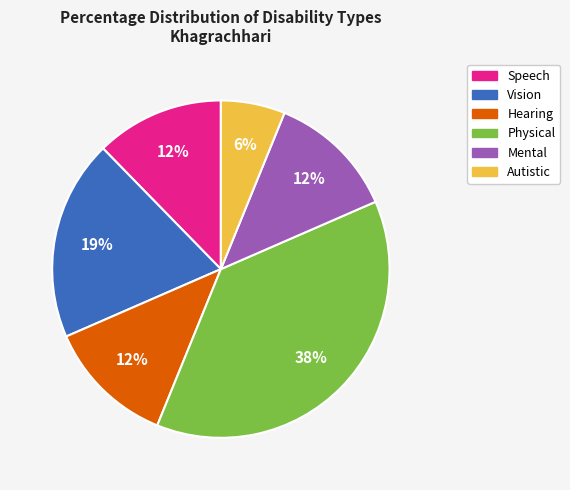

Is there any slice that represents more than half of the pie?

No